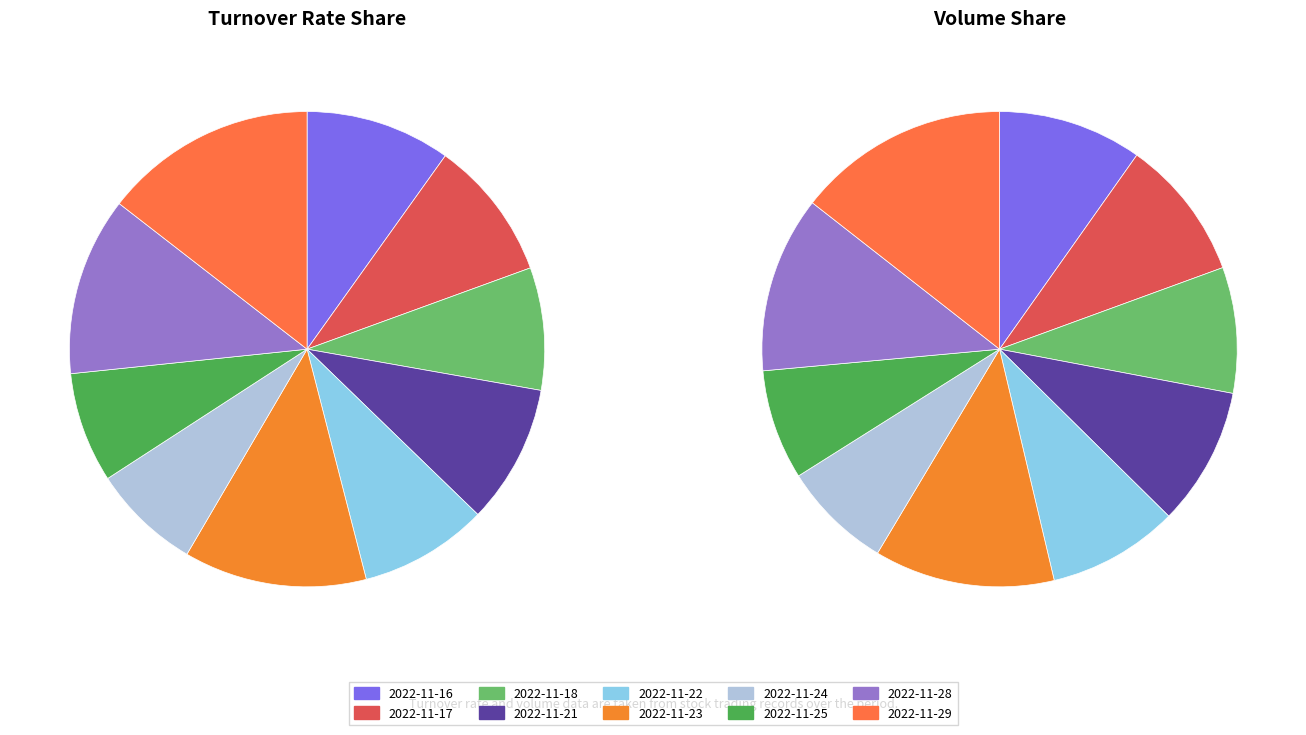

To the nearest percent, what is the difference between the 2022-11-21 and 2022-11-25 slice percentages?

2%